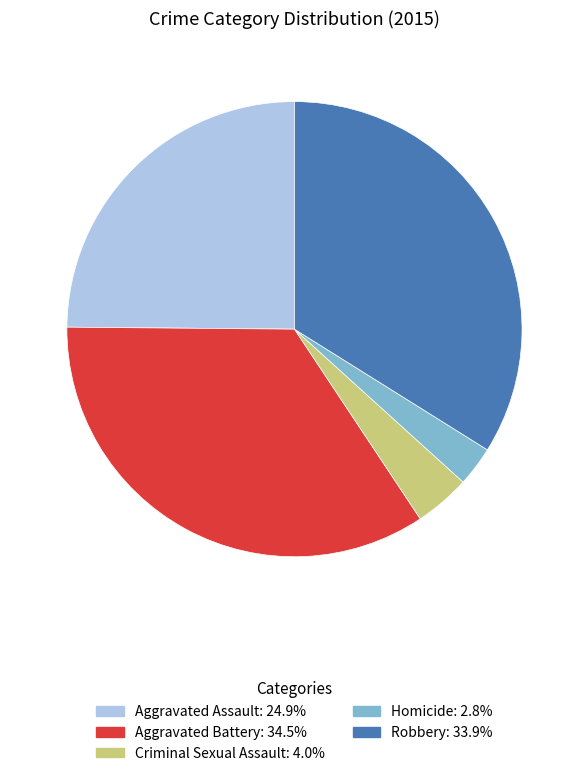

Combined, do Homicide and Criminal Sexual Assault account for over 50%?

No